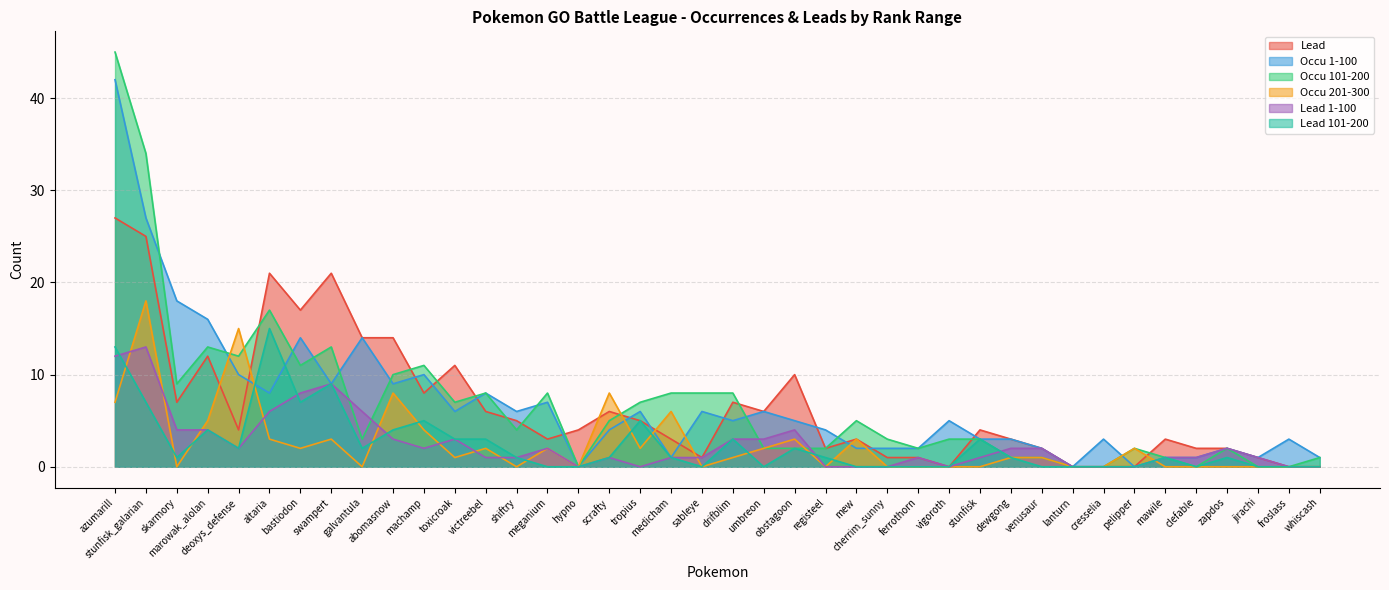

Which series has the widest spread of values?

Occu 101-200